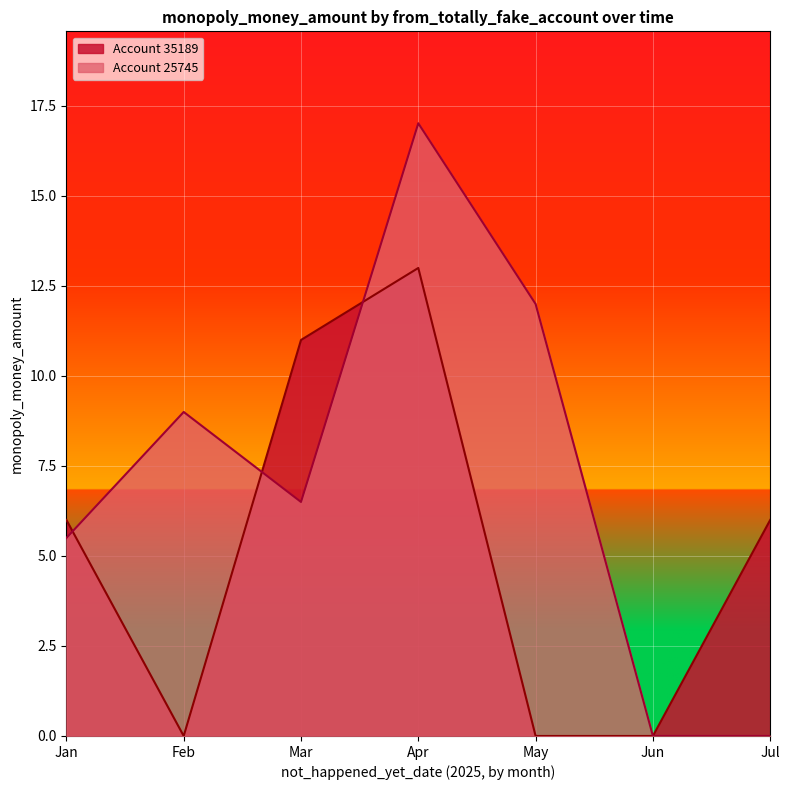

Which has a higher value, 1 or 5?

1